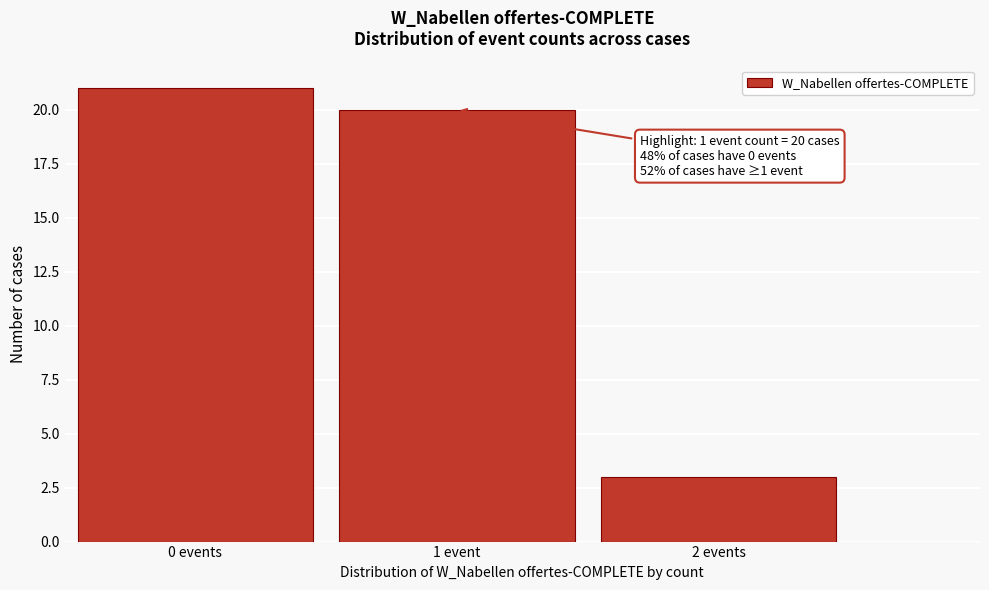

Reading left to right, what are all the values shown in this chart?

21	20	3